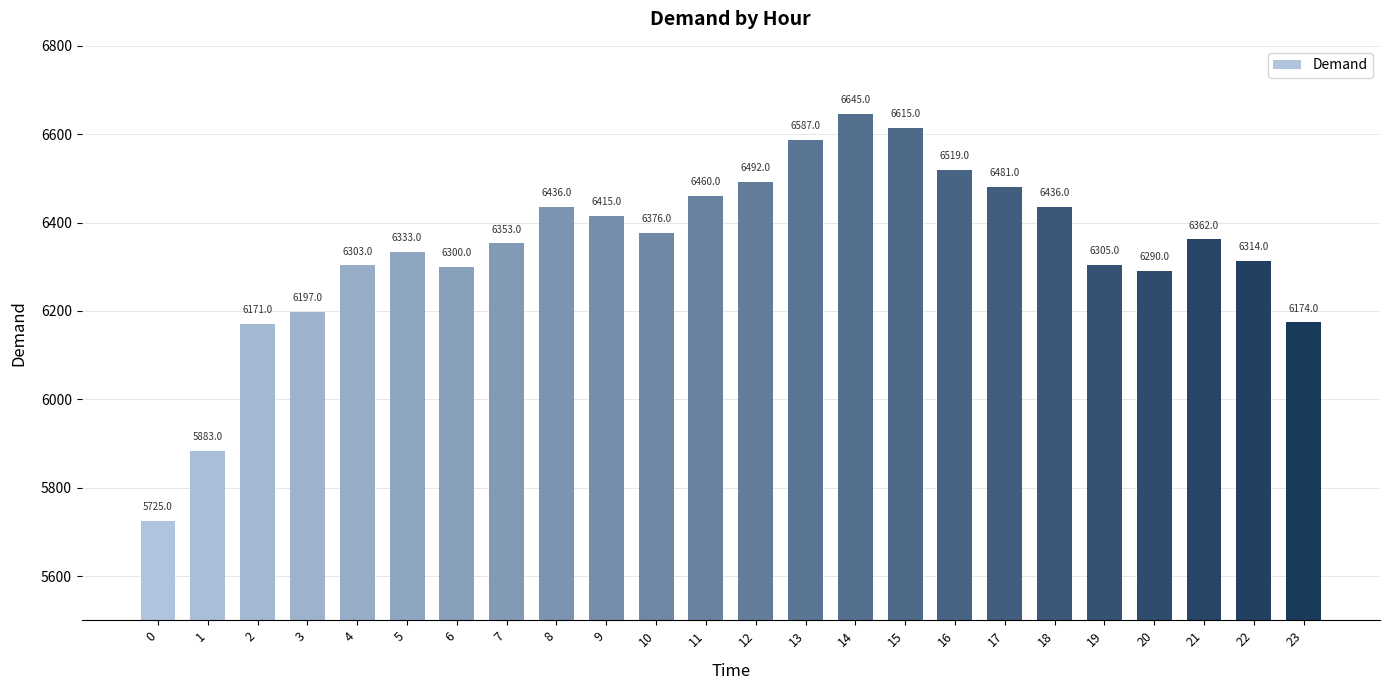

What is the approximate value at 3?

6197